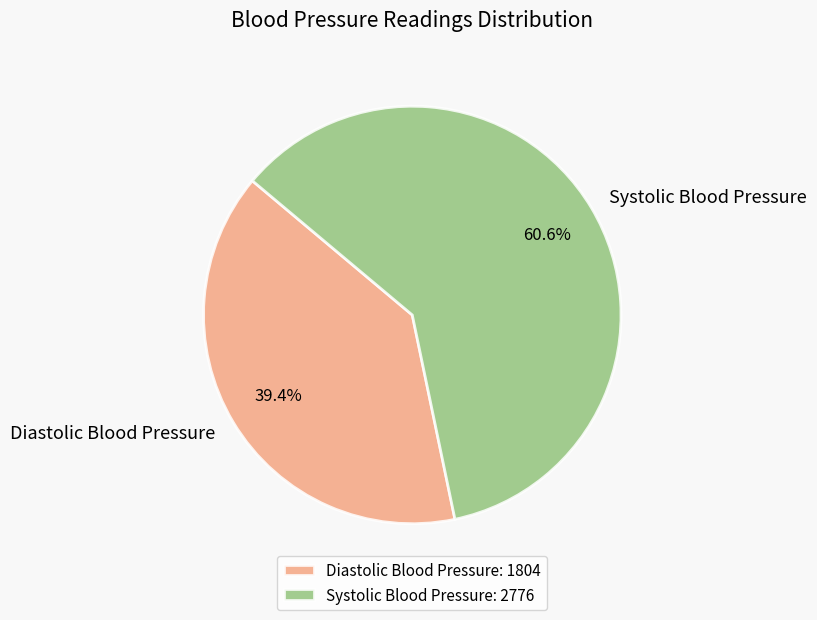

Which has a higher value, Systolic Blood Pressure or Diastolic Blood Pressure?

Systolic Blood Pressure